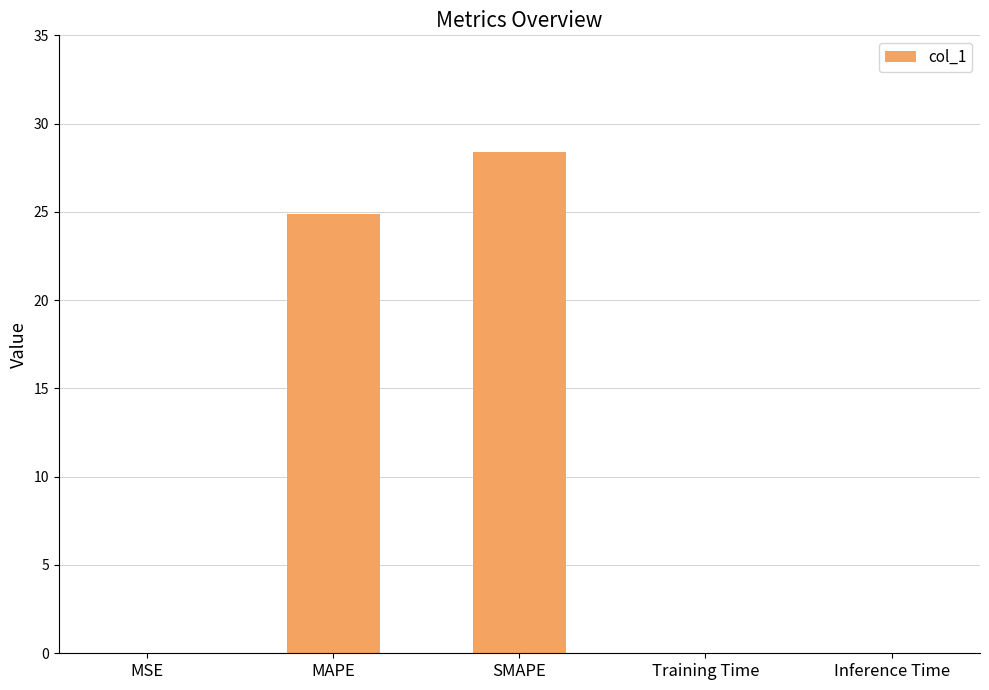

The value at MSE is 0.0. True or false?

True